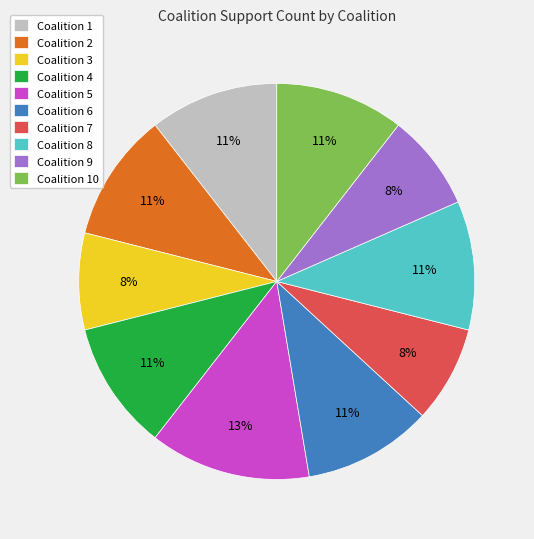

Does Coalition 3 represent more than half of the total?

No